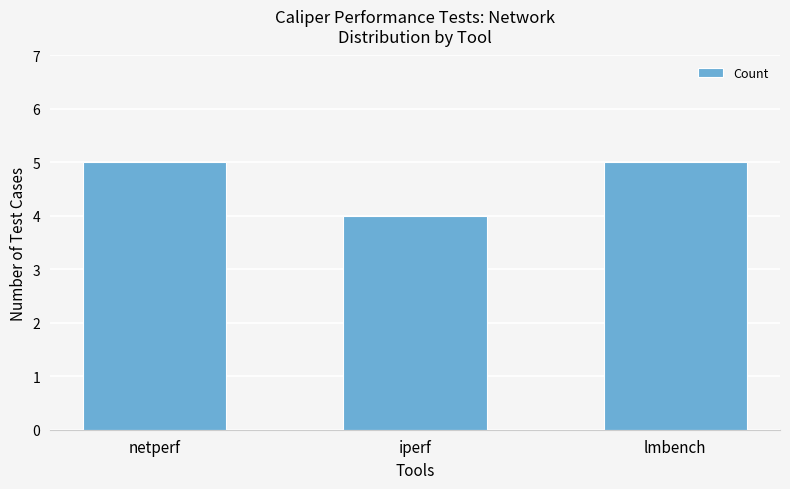

Reading left to right, extract all data points from this chart.

5	4	5